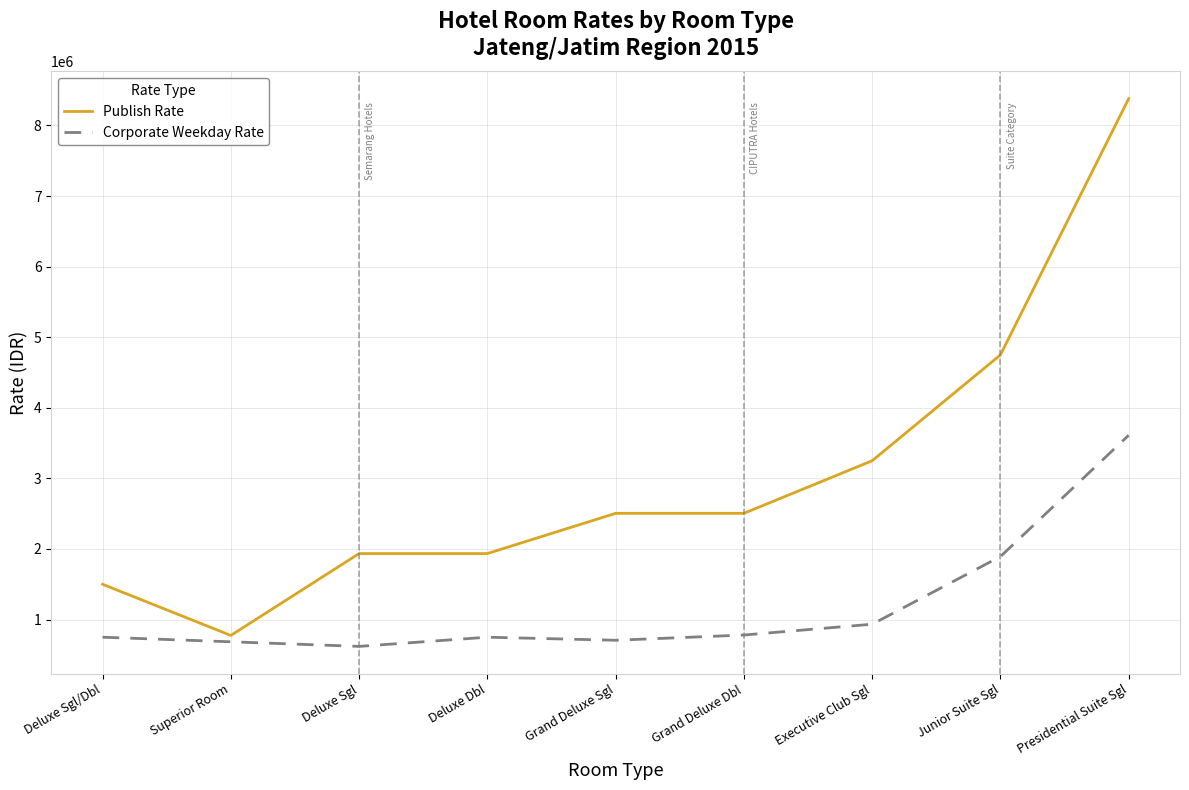

Rank the series by their maximum value, from highest to lowest.

Publish Rate, Corporate Weekday Rate